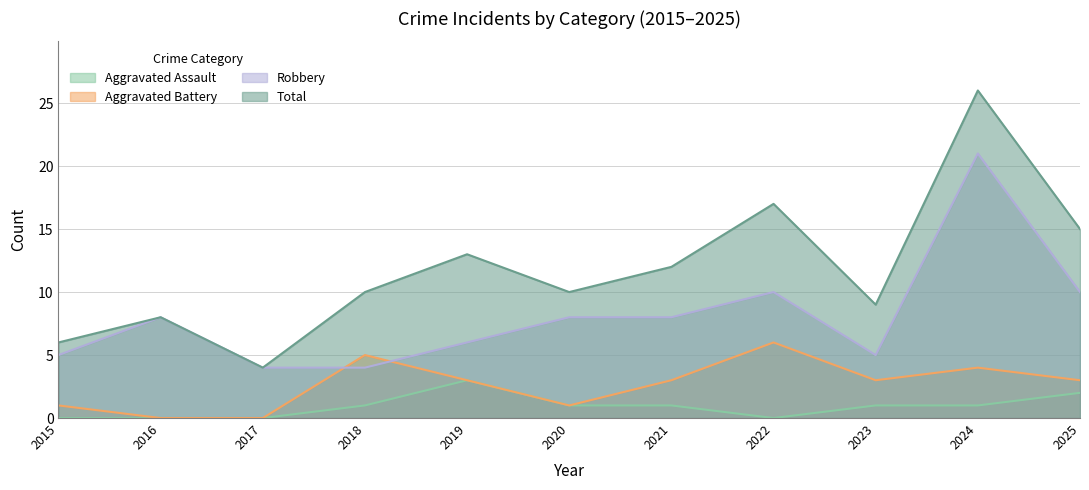

What is the difference between the second highest and minimum values in the Aggravated Assault series?

2